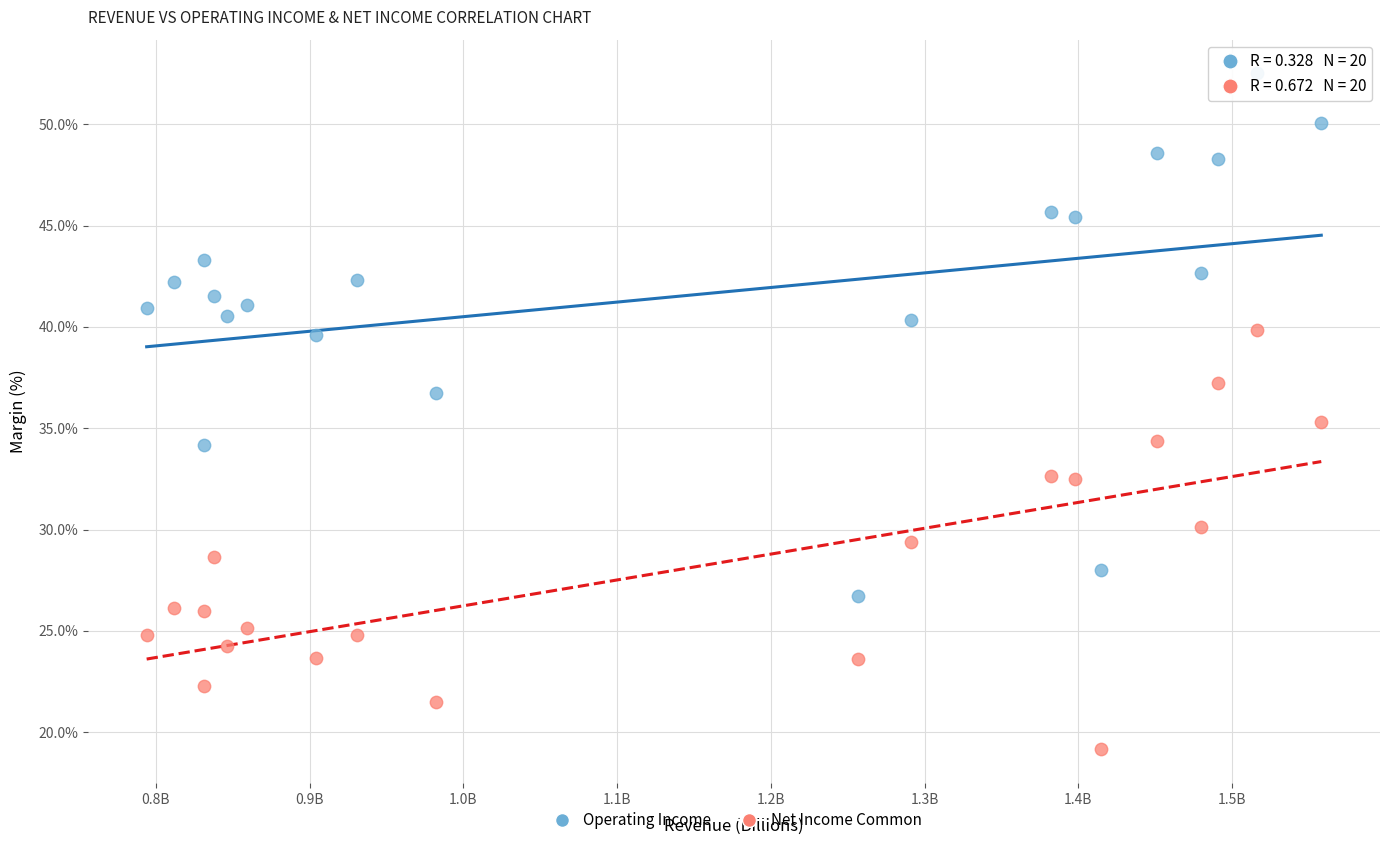

Which series reaches the maximum Y coordinate?

Operating Income